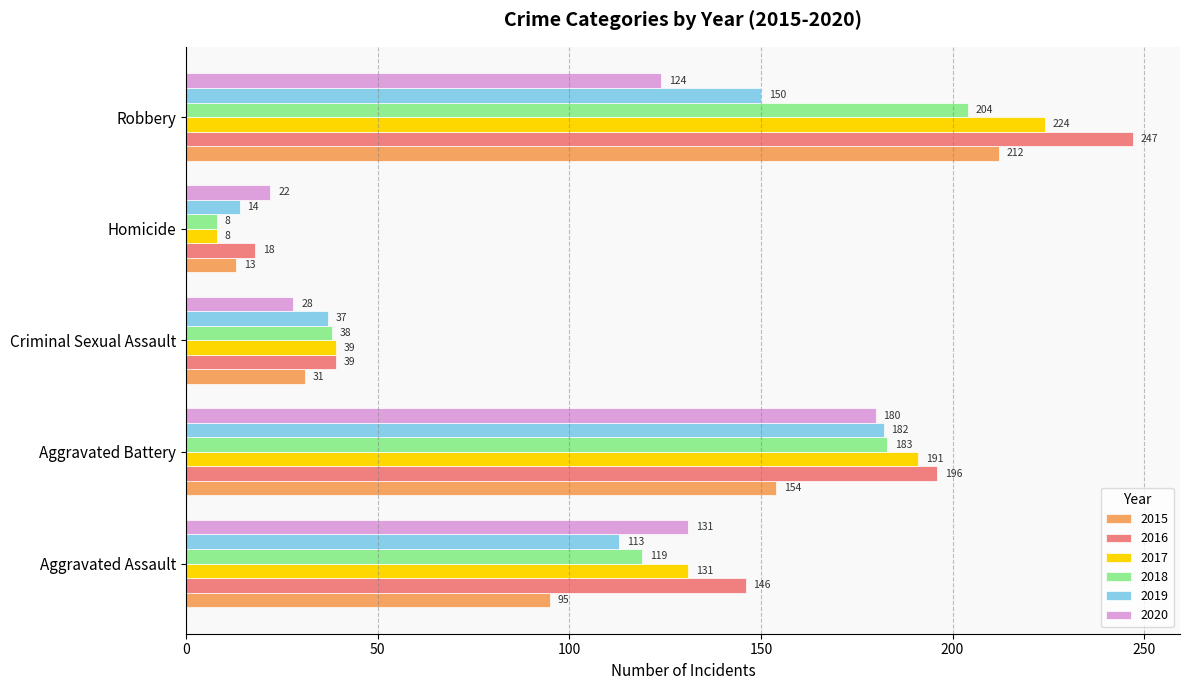

At which label is 2020 closest to 101?

Robbery